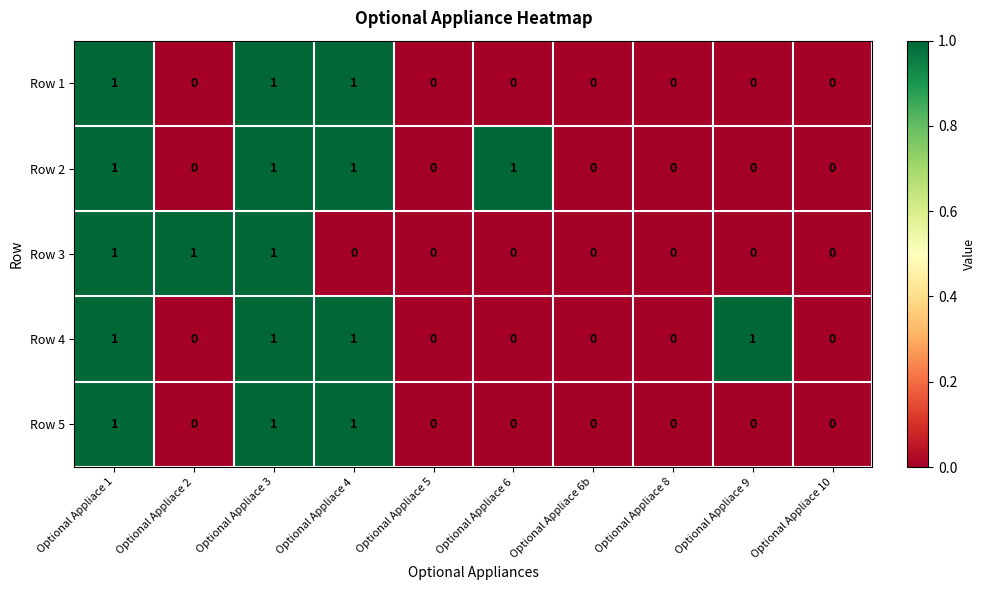

Is the value of Row 4 at Optional Appliace 4 greater than the value of Row 1 at Optional Appliace 10?

Yes